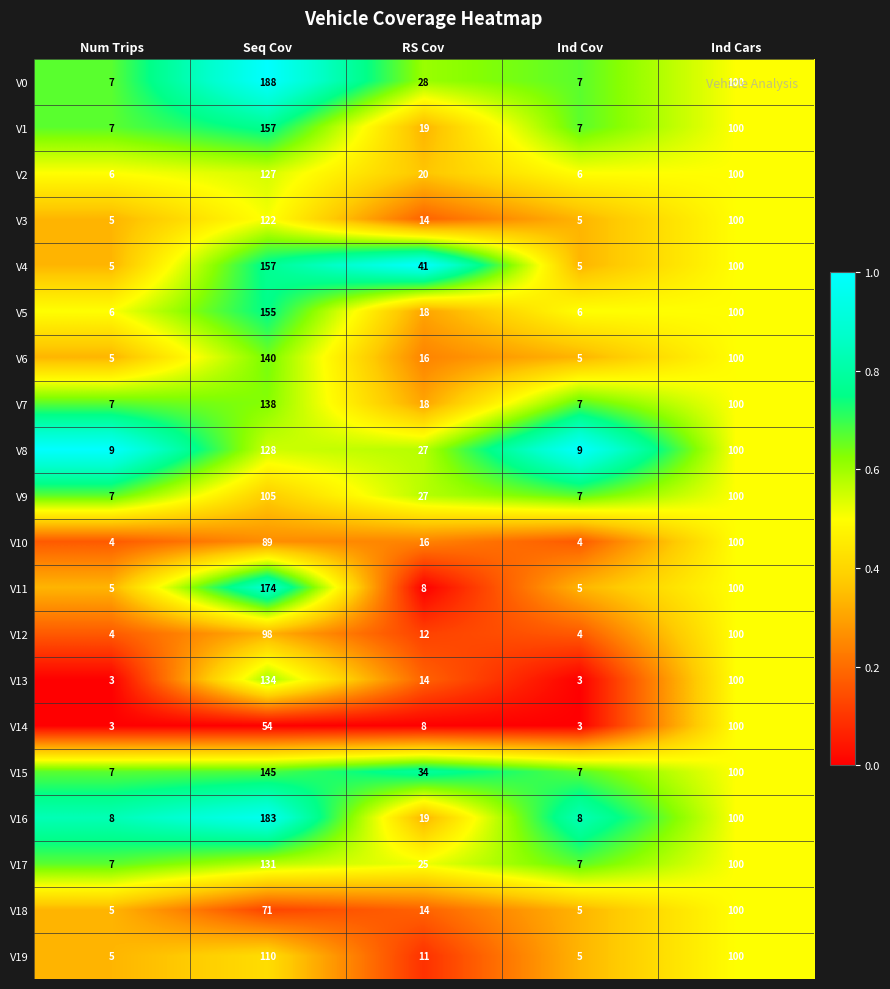

What is the greatest value displayed?

188